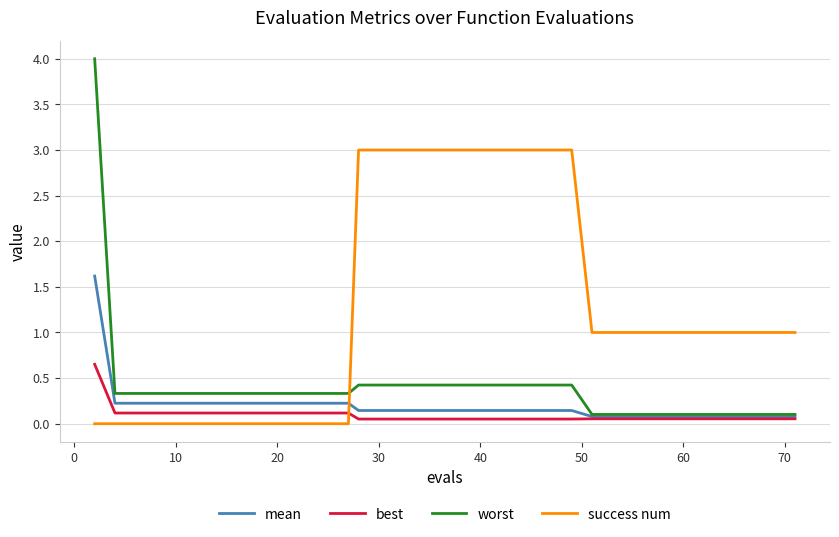

What is the maximum value shown in the chart?

4.0